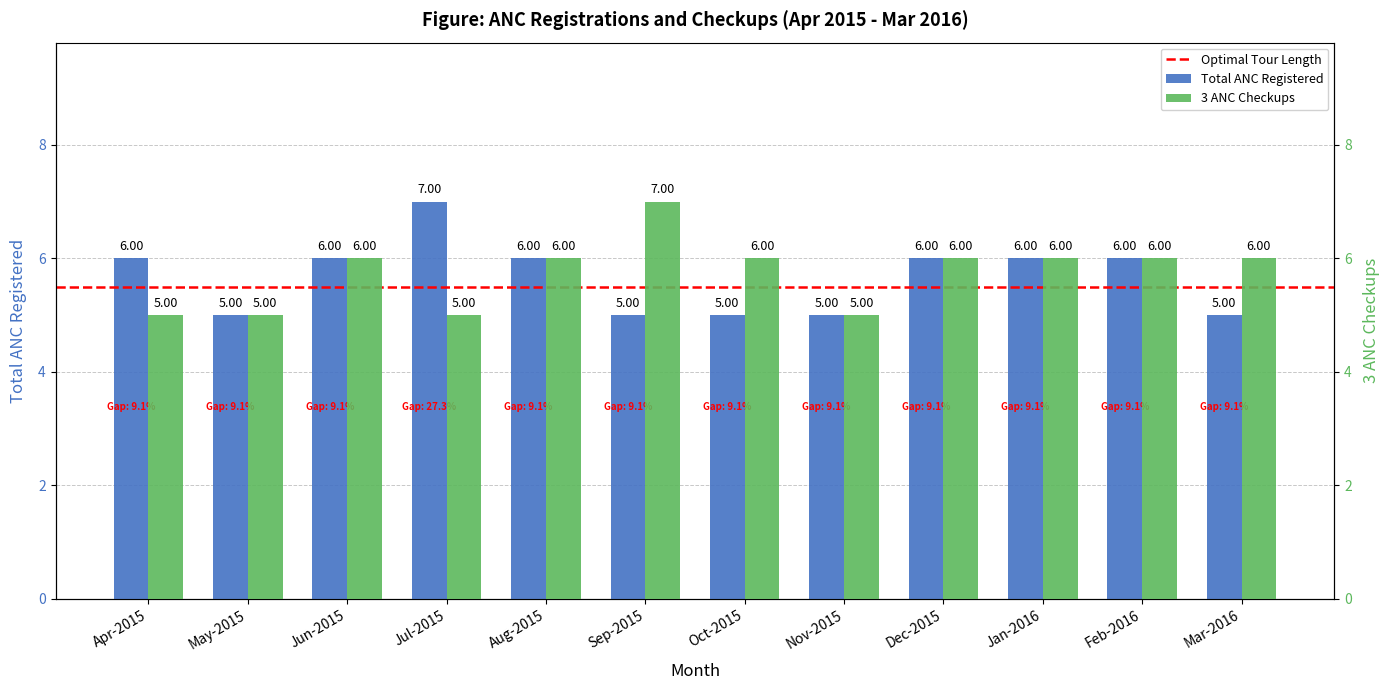

What is the sum of the 3 ANC Checkups values at Oct-2015 and Sep-2015?

13